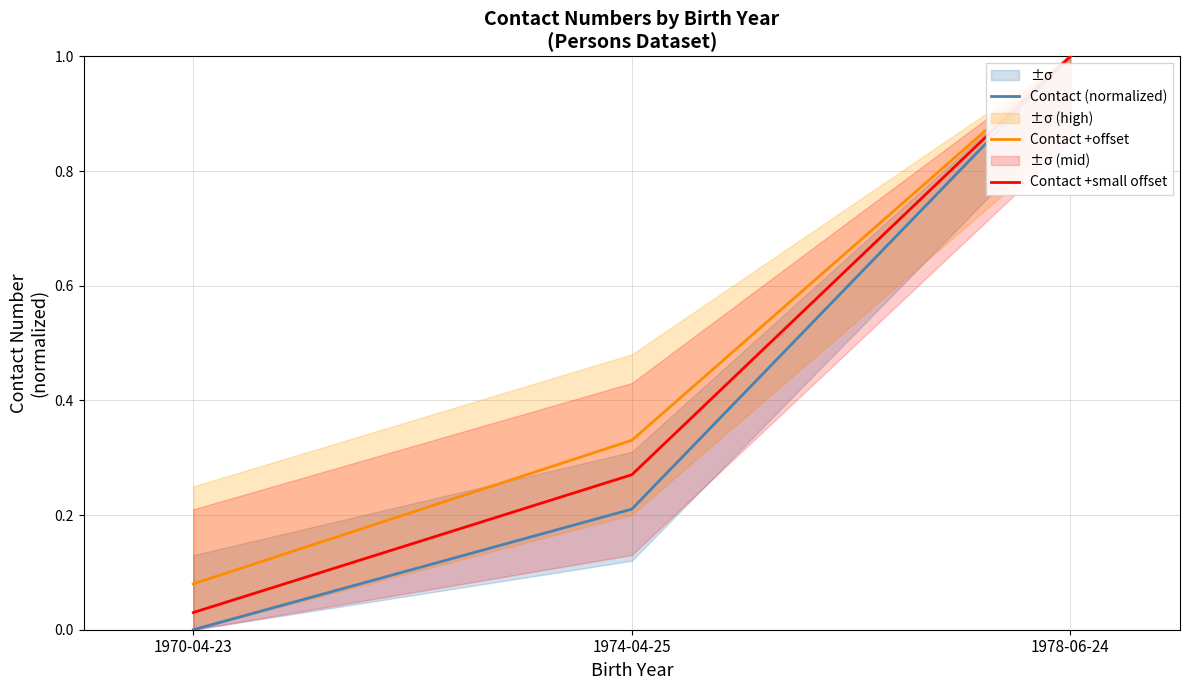

Which has a higher value, 1978-06-24 or 1974-04-25?

1978-06-24